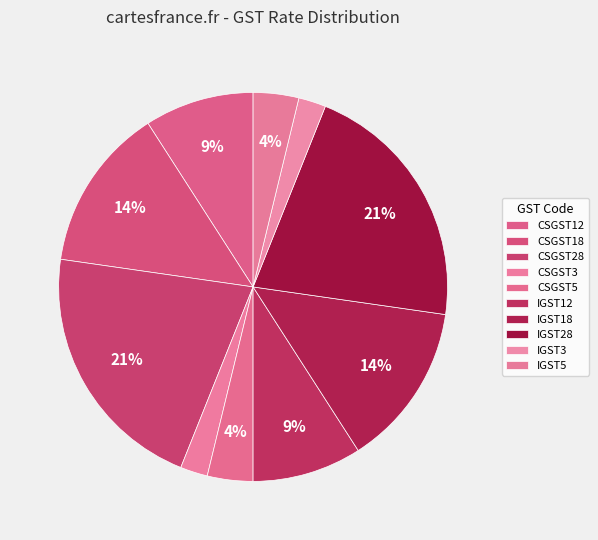

Rank the categories by value from highest to lowest.

CSGST28, IGST28, CSGST18, IGST18, CSGST12, IGST12, CSGST5, IGST5, CSGST3, IGST3